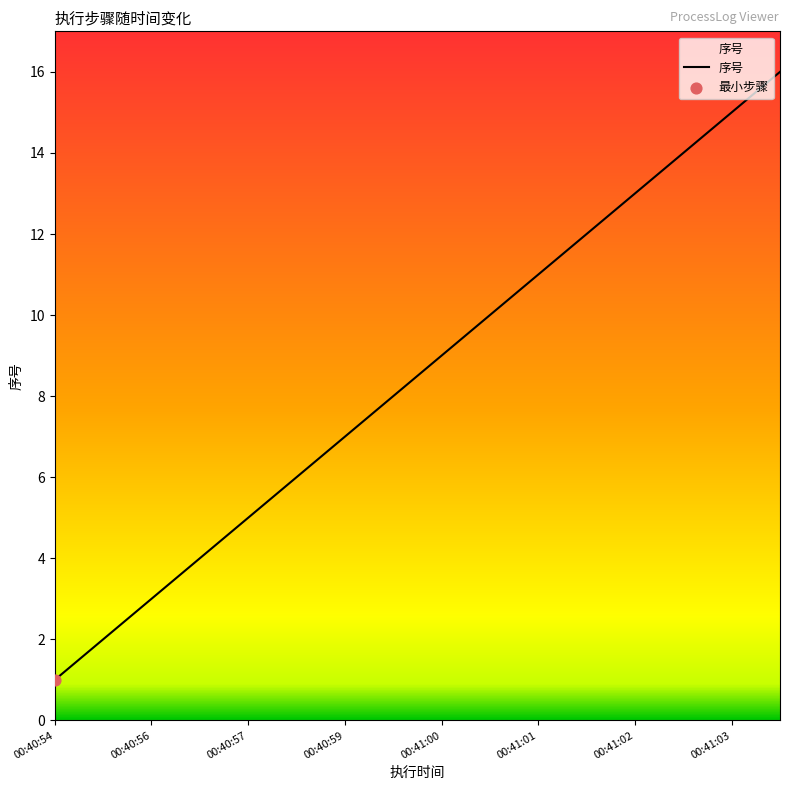

What is the greatest value displayed?

16